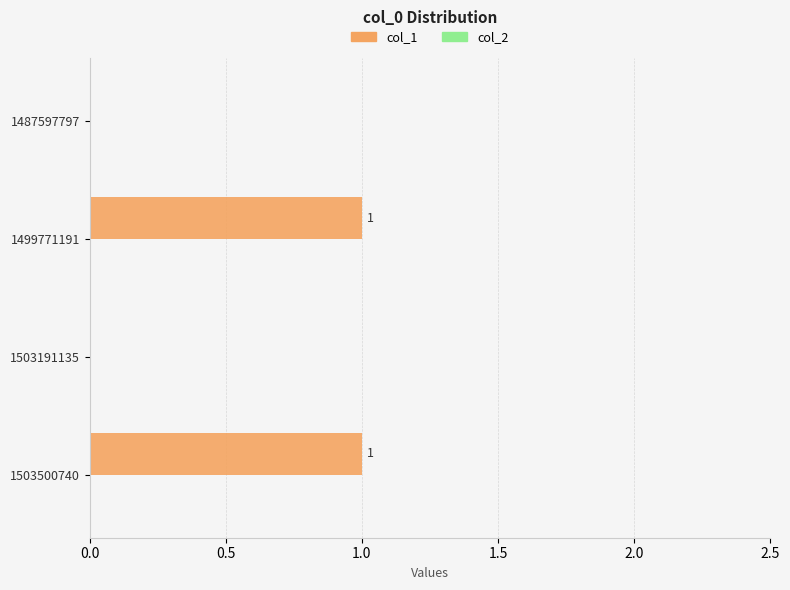

What is the change in value from 1503191135 to 1503500740?

+1